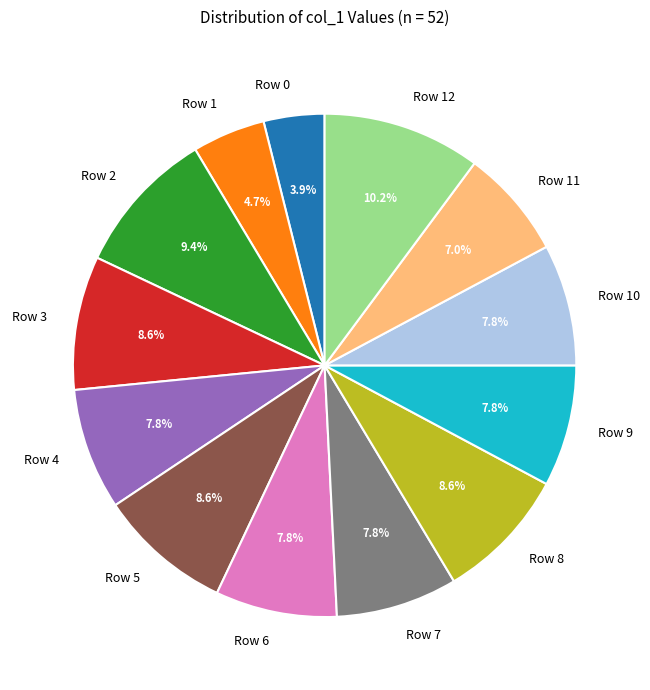

What is the largest slice in the pie chart?

Row 12